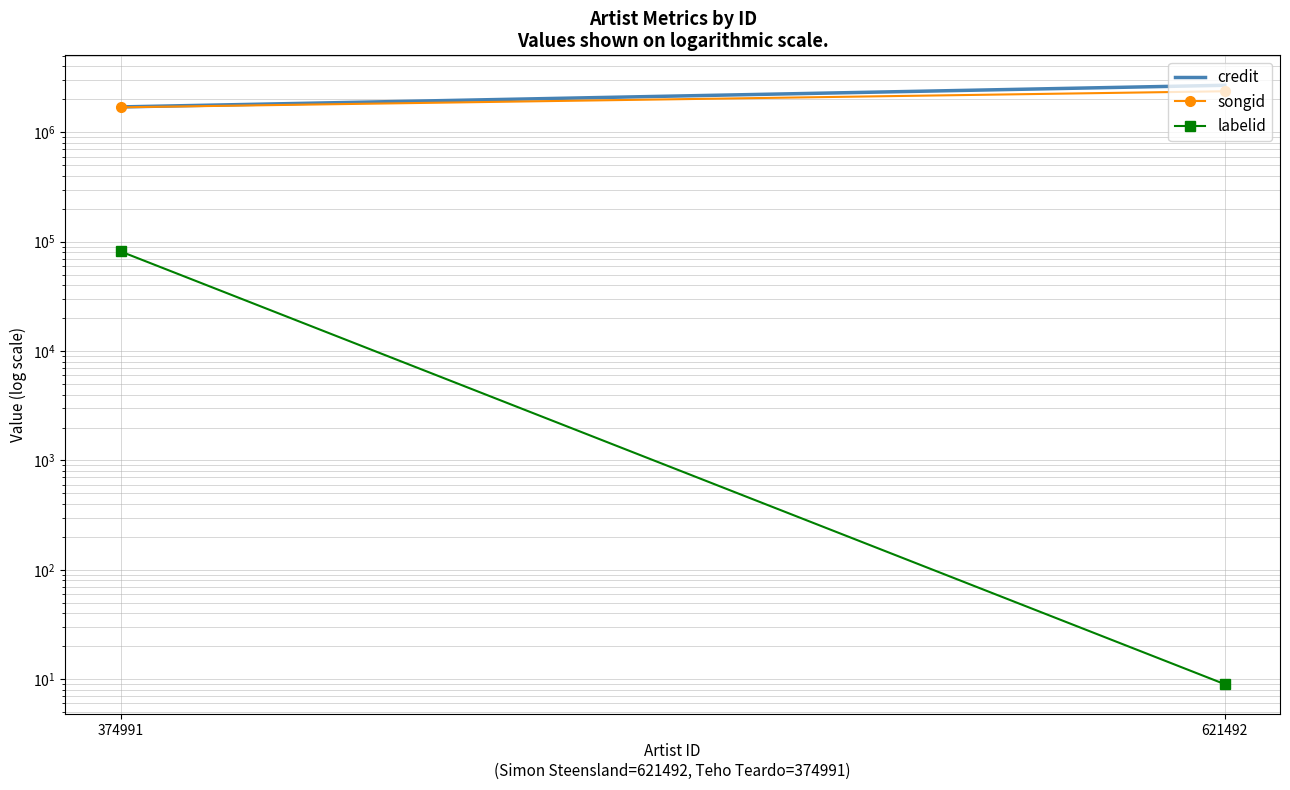

Rank the series at 374991 from lowest to highest value.

labelid, songid, credit